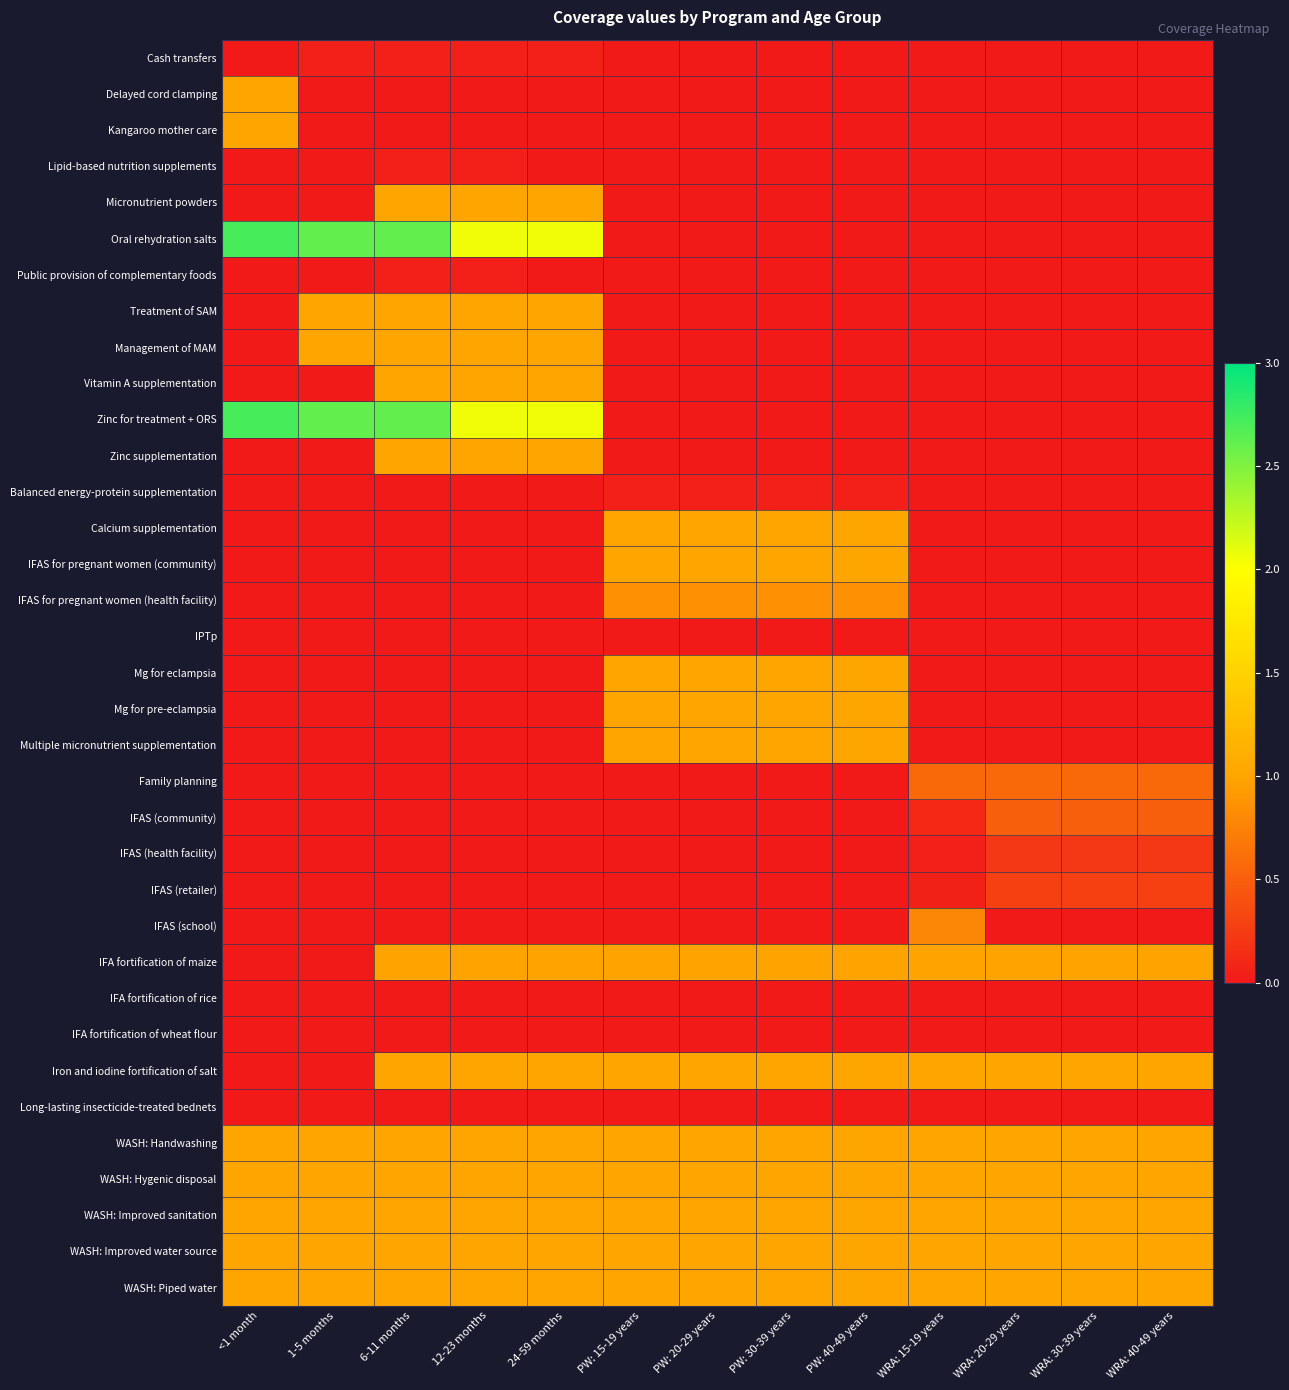

Reading left to right, what are all the values shown in this chart?

Cash transfers: <1 month=0.0	1-5 months=0.1	6-11 months=0.1	12-23 months=0.1	24-59 months=0.1	PW: 15-19 years=0.0	PW: 20-29 years=0.0	PW: 30-39 years=0.0	PW: 40-49 years=0.0	WRA: 15-19 years=0.0	WRA: 20-29 years=0.0	WRA: 30-39 years=0.0	WRA: 40-49 years=0.0
Delayed cord clamping: <1 month=1.0	1-5 months=0.0	6-11 months=0.0	12-23 months=0.0	24-59 months=0.0	PW: 15-19 years=0.0	PW: 20-29 years=0.0	PW: 30-39 years=0.0	PW: 40-49 years=0.0	WRA: 15-19 years=0.0	WRA: 20-29 years=0.0	WRA: 30-39 years=0.0	WRA: 40-49 years=0.0
Kangaroo mother care: <1 month=1.0	1-5 months=0.0	6-11 months=0.0	12-23 months=0.0	24-59 months=0.0	PW: 15-19 years=0.0	PW: 20-29 years=0.0	PW: 30-39 years=0.0	PW: 40-49 years=0.0	WRA: 15-19 years=0.0	WRA: 20-29 years=0.0	WRA: 30-39 years=0.0	WRA: 40-49 years=0.0
Lipid-based nutrition supplements: <1 month=0.0	1-5 months=0.0	6-11 months=0.1	12-23 months=0.1	24-59 months=0.0	PW: 15-19 years=0.0	PW: 20-29 years=0.0	PW: 30-39 years=0.0	PW: 40-49 years=0.0	WRA: 15-19 years=0.0	WRA: 20-29 years=0.0	WRA: 30-39 years=0.0	WRA: 40-49 years=0.0
Micronutrient powders: <1 month=0.0	1-5 months=0.0	6-11 months=1.0	12-23 months=1.0	24-59 months=1.0	PW: 15-19 years=0.0	PW: 20-29 years=0.0	PW: 30-39 years=0.0	PW: 40-49 years=0.0	WRA: 15-19 years=0.0	WRA: 20-29 years=0.0	WRA: 30-39 years=0.0	WRA: 40-49 years=0.0
Oral rehydration salts: <1 month=2.7	1-5 months=2.6	6-11 months=2.6	12-23 months=2.1	24-59 months=2.1	PW: 15-19 years=0.0	PW: 20-29 years=0.0	PW: 30-39 years=0.0	PW: 40-49 years=0.0	WRA: 15-19 years=0.0	WRA: 20-29 years=0.0	WRA: 30-39 years=0.0	WRA: 40-49 years=0.0
Public provision of complementary foods: <1 month=0.0	1-5 months=0.0	6-11 months=0.1	12-23 months=0.1	24-59 months=0.0	PW: 15-19 years=0.0	PW: 20-29 years=0.0	PW: 30-39 years=0.0	PW: 40-49 years=0.0	WRA: 15-19 years=0.0	WRA: 20-29 years=0.0	WRA: 30-39 years=0.0	WRA: 40-49 years=0.0
Treatment of SAM: <1 month=0.0	1-5 months=1.0	6-11 months=1.0	12-23 months=1.0	24-59 months=1.0	PW: 15-19 years=0.0	PW: 20-29 years=0.0	PW: 30-39 years=0.0	PW: 40-49 years=0.0	WRA: 15-19 years=0.0	WRA: 20-29 years=0.0	WRA: 30-39 years=0.0	WRA: 40-49 years=0.0
Management of MAM: <1 month=0.0	1-5 months=1.0	6-11 months=1.0	12-23 months=1.0	24-59 months=1.0	PW: 15-19 years=0.0	PW: 20-29 years=0.0	PW: 30-39 years=0.0	PW: 40-49 years=0.0	WRA: 15-19 years=0.0	WRA: 20-29 years=0.0	WRA: 30-39 years=0.0	WRA: 40-49 years=0.0
Vitamin A supplementation: <1 month=0.0	1-5 months=0.0	6-11 months=1.0	12-23 months=1.0	24-59 months=1.0	PW: 15-19 years=0.0	PW: 20-29 years=0.0	PW: 30-39 years=0.0	PW: 40-49 years=0.0	WRA: 15-19 years=0.0	WRA: 20-29 years=0.0	WRA: 30-39 years=0.0	WRA: 40-49 years=0.0
Zinc for treatment + ORS: <1 month=2.7	1-5 months=2.6	6-11 months=2.6	12-23 months=2.1	24-59 months=2.1	PW: 15-19 years=0.0	PW: 20-29 years=0.0	PW: 30-39 years=0.0	PW: 40-49 years=0.0	WRA: 15-19 years=0.0	WRA: 20-29 years=0.0	WRA: 30-39 years=0.0	WRA: 40-49 years=0.0
Zinc supplementation: <1 month=0.0	1-5 months=0.0	6-11 months=1.0	12-23 months=1.0	24-59 months=1.0	PW: 15-19 years=0.0	PW: 20-29 years=0.0	PW: 30-39 years=0.0	PW: 40-49 years=0.0	WRA: 15-19 years=0.0	WRA: 20-29 years=0.0	WRA: 30-39 years=0.0	WRA: 40-49 years=0.0
Balanced energy-protein supplementation: <1 month=0.0	1-5 months=0.0	6-11 months=0.0	12-23 months=0.0	24-59 months=0.0	PW: 15-19 years=0.1	PW: 20-29 years=0.1	PW: 30-39 years=0.1	PW: 40-49 years=0.1	WRA: 15-19 years=0.0	WRA: 20-29 years=0.0	WRA: 30-39 years=0.0	WRA: 40-49 years=0.0
Calcium supplementation: <1 month=0.0	1-5 months=0.0	6-11 months=0.0	12-23 months=0.0	24-59 months=0.0	PW: 15-19 years=1.0	PW: 20-29 years=1.0	PW: 30-39 years=1.0	PW: 40-49 years=1.0	WRA: 15-19 years=0.0	WRA: 20-29 years=0.0	WRA: 30-39 years=0.0	WRA: 40-49 years=0.0
IFAS for pregnant women (community): <1 month=0.0	1-5 months=0.0	6-11 months=0.0	12-23 months=0.0	24-59 months=0.0	PW: 15-19 years=1.0	PW: 20-29 years=1.0	PW: 30-39 years=1.0	PW: 40-49 years=1.0	WRA: 15-19 years=0.0	WRA: 20-29 years=0.0	WRA: 30-39 years=0.0	WRA: 40-49 years=0.0
IFAS for pregnant women (health facility): <1 month=0.0	1-5 months=0.0	6-11 months=0.0	12-23 months=0.0	24-59 months=0.0	PW: 15-19 years=0.9	PW: 20-29 years=0.9	PW: 30-39 years=0.9	PW: 40-49 years=0.9	WRA: 15-19 years=0.0	WRA: 20-29 years=0.0	WRA: 30-39 years=0.0	WRA: 40-49 years=0.0
IPTp: <1 month=0.0	1-5 months=0.0	6-11 months=0.0	12-23 months=0.0	24-59 months=0.0	PW: 15-19 years=0.0	PW: 20-29 years=0.0	PW: 30-39 years=0.0	PW: 40-49 years=0.0	WRA: 15-19 years=0.0	WRA: 20-29 years=0.0	WRA: 30-39 years=0.0	WRA: 40-49 years=0.0
Mg for eclampsia: <1 month=0.0	1-5 months=0.0	6-11 months=0.0	12-23 months=0.0	24-59 months=0.0	PW: 15-19 years=1.0	PW: 20-29 years=1.0	PW: 30-39 years=1.0	PW: 40-49 years=1.0	WRA: 15-19 years=0.0	WRA: 20-29 years=0.0	WRA: 30-39 years=0.0	WRA: 40-49 years=0.0
Mg for pre-eclampsia: <1 month=0.0	1-5 months=0.0	6-11 months=0.0	12-23 months=0.0	24-59 months=0.0	PW: 15-19 years=1.0	PW: 20-29 years=1.0	PW: 30-39 years=1.0	PW: 40-49 years=1.0	WRA: 15-19 years=0.0	WRA: 20-29 years=0.0	WRA: 30-39 years=0.0	WRA: 40-49 years=0.0
Multiple micronutrient supplementation: <1 month=0.0	1-5 months=0.0	6-11 months=0.0	12-23 months=0.0	24-59 months=0.0	PW: 15-19 years=1.0	PW: 20-29 years=1.0	PW: 30-39 years=1.0	PW: 40-49 years=1.0	WRA: 15-19 years=0.0	WRA: 20-29 years=0.0	WRA: 30-39 years=0.0	WRA: 40-49 years=0.0
Family planning: <1 month=0.0	1-5 months=0.0	6-11 months=0.0	12-23 months=0.0	24-59 months=0.0	PW: 15-19 years=0.0	PW: 20-29 years=0.0	PW: 30-39 years=0.0	PW: 40-49 years=0.0	WRA: 15-19 years=0.6	WRA: 20-29 years=0.6	WRA: 30-39 years=0.6	WRA: 40-49 years=0.6
IFAS (community): <1 month=0.0	1-5 months=0.0	6-11 months=0.0	12-23 months=0.0	24-59 months=0.0	PW: 15-19 years=0.0	PW: 20-29 years=0.0	PW: 30-39 years=0.0	PW: 40-49 years=0.0	WRA: 15-19 years=0.1	WRA: 20-29 years=0.5	WRA: 30-39 years=0.5	WRA: 40-49 years=0.5
IFAS (health facility): <1 month=0.0	1-5 months=0.0	6-11 months=0.0	12-23 months=0.0	24-59 months=0.0	PW: 15-19 years=0.0	PW: 20-29 years=0.0	PW: 30-39 years=0.0	PW: 40-49 years=0.0	WRA: 15-19 years=0.0	WRA: 20-29 years=0.2	WRA: 30-39 years=0.2	WRA: 40-49 years=0.2
IFAS (retailer): <1 month=0.0	1-5 months=0.0	6-11 months=0.0	12-23 months=0.0	24-59 months=0.0	PW: 15-19 years=0.0	PW: 20-29 years=0.0	PW: 30-39 years=0.0	PW: 40-49 years=0.0	WRA: 15-19 years=0.1	WRA: 20-29 years=0.3	WRA: 30-39 years=0.3	WRA: 40-49 years=0.3
IFAS (school): <1 month=0.0	1-5 months=0.0	6-11 months=0.0	12-23 months=0.0	24-59 months=0.0	PW: 15-19 years=0.0	PW: 20-29 years=0.0	PW: 30-39 years=0.0	PW: 40-49 years=0.0	WRA: 15-19 years=0.8	WRA: 20-29 years=0.0	WRA: 30-39 years=0.0	WRA: 40-49 years=0.0
IFA fortification of maize: <1 month=0.0	1-5 months=0.0	6-11 months=1.0	12-23 months=1.0	24-59 months=1.0	PW: 15-19 years=1.0	PW: 20-29 years=1.0	PW: 30-39 years=1.0	PW: 40-49 years=1.0	WRA: 15-19 years=1.0	WRA: 20-29 years=1.0	WRA: 30-39 years=1.0	WRA: 40-49 years=1.0
IFA fortification of rice: <1 month=0.0	1-5 months=0.0	6-11 months=0.0	12-23 months=0.0	24-59 months=0.0	PW: 15-19 years=0.0	PW: 20-29 years=0.0	PW: 30-39 years=0.0	PW: 40-49 years=0.0	WRA: 15-19 years=0.0	WRA: 20-29 years=0.0	WRA: 30-39 years=0.0	WRA: 40-49 years=0.0
IFA fortification of wheat flour: <1 month=0.0	1-5 months=0.0	6-11 months=0.0	12-23 months=0.0	24-59 months=0.0	PW: 15-19 years=0.0	PW: 20-29 years=0.0	PW: 30-39 years=0.0	PW: 40-49 years=0.0	WRA: 15-19 years=0.0	WRA: 20-29 years=0.0	WRA: 30-39 years=0.0	WRA: 40-49 years=0.0
Iron and iodine fortification of salt: <1 month=0.0	1-5 months=0.0	6-11 months=1.0	12-23 months=1.0	24-59 months=1.0	PW: 15-19 years=1.0	PW: 20-29 years=1.0	PW: 30-39 years=1.0	PW: 40-49 years=1.0	WRA: 15-19 years=1.0	WRA: 20-29 years=1.0	WRA: 30-39 years=1.0	WRA: 40-49 years=1.0
Long-lasting insecticide-treated bednets: <1 month=0.0	1-5 months=0.0	6-11 months=0.0	12-23 months=0.0	24-59 months=0.0	PW: 15-19 years=0.0	PW: 20-29 years=0.0	PW: 30-39 years=0.0	PW: 40-49 years=0.0	WRA: 15-19 years=0.0	WRA: 20-29 years=0.0	WRA: 30-39 years=0.0	WRA: 40-49 years=0.0
WASH: Handwashing: <1 month=1.0	1-5 months=1.0	6-11 months=1.0	12-23 months=1.0	24-59 months=1.0	PW: 15-19 years=1.0	PW: 20-29 years=1.0	PW: 30-39 years=1.0	PW: 40-49 years=1.0	WRA: 15-19 years=1.0	WRA: 20-29 years=1.0	WRA: 30-39 years=1.0	WRA: 40-49 years=1.0
WASH: Hygenic disposal: <1 month=1.0	1-5 months=1.0	6-11 months=1.0	12-23 months=1.0	24-59 months=1.0	PW: 15-19 years=1.0	PW: 20-29 years=1.0	PW: 30-39 years=1.0	PW: 40-49 years=1.0	WRA: 15-19 years=1.0	WRA: 20-29 years=1.0	WRA: 30-39 years=1.0	WRA: 40-49 years=1.0
WASH: Improved sanitation: <1 month=1.0	1-5 months=1.0	6-11 months=1.0	12-23 months=1.0	24-59 months=1.0	PW: 15-19 years=1.0	PW: 20-29 years=1.0	PW: 30-39 years=1.0	PW: 40-49 years=1.0	WRA: 15-19 years=1.0	WRA: 20-29 years=1.0	WRA: 30-39 years=1.0	WRA: 40-49 years=1.0
WASH: Improved water source: <1 month=1.0	1-5 months=1.0	6-11 months=1.0	12-23 months=1.0	24-59 months=1.0	PW: 15-19 years=1.0	PW: 20-29 years=1.0	PW: 30-39 years=1.0	PW: 40-49 years=1.0	WRA: 15-19 years=1.0	WRA: 20-29 years=1.0	WRA: 30-39 years=1.0	WRA: 40-49 years=1.0
WASH: Piped water: <1 month=1.0	1-5 months=1.0	6-11 months=1.0	12-23 months=1.0	24-59 months=1.0	PW: 15-19 years=1.0	PW: 20-29 years=1.0	PW: 30-39 years=1.0	PW: 40-49 years=1.0	WRA: 15-19 years=1.0	WRA: 20-29 years=1.0	WRA: 30-39 years=1.0	WRA: 40-49 years=1.0